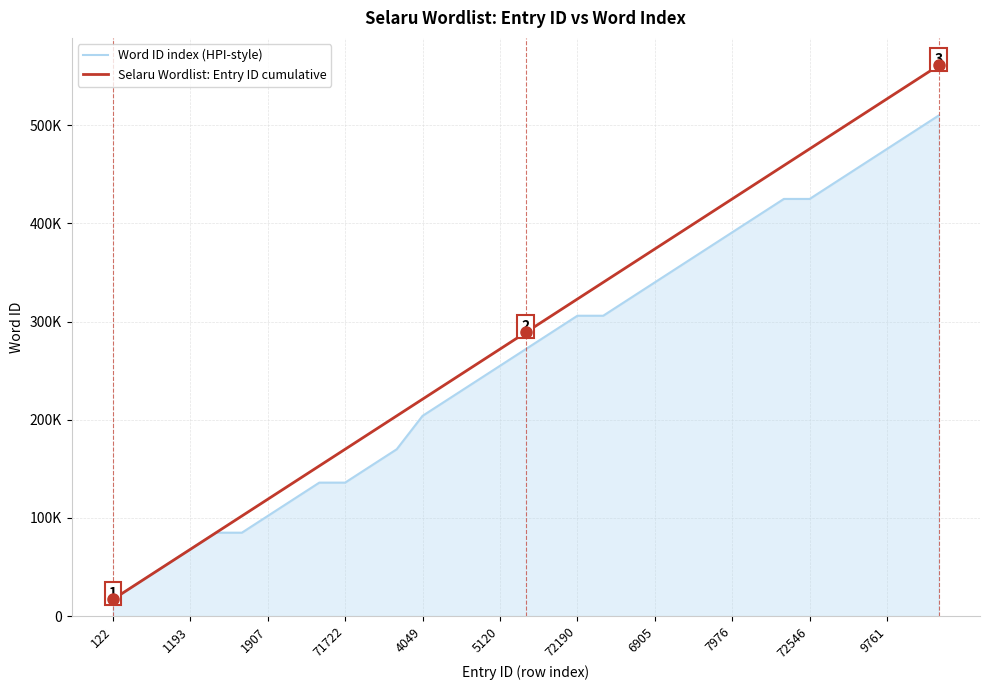

Is this an area chart (filled region under the line)?

Yes